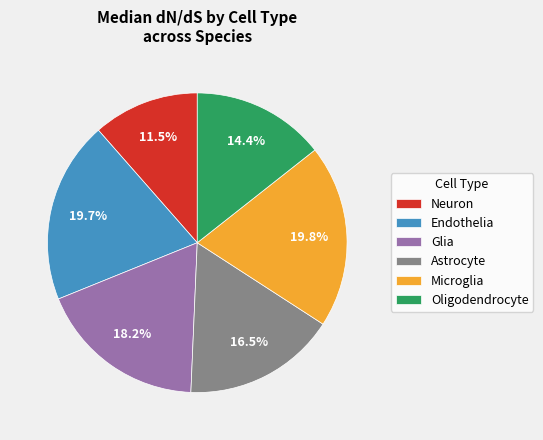

Does Glia account for over 50% of the chart?

No